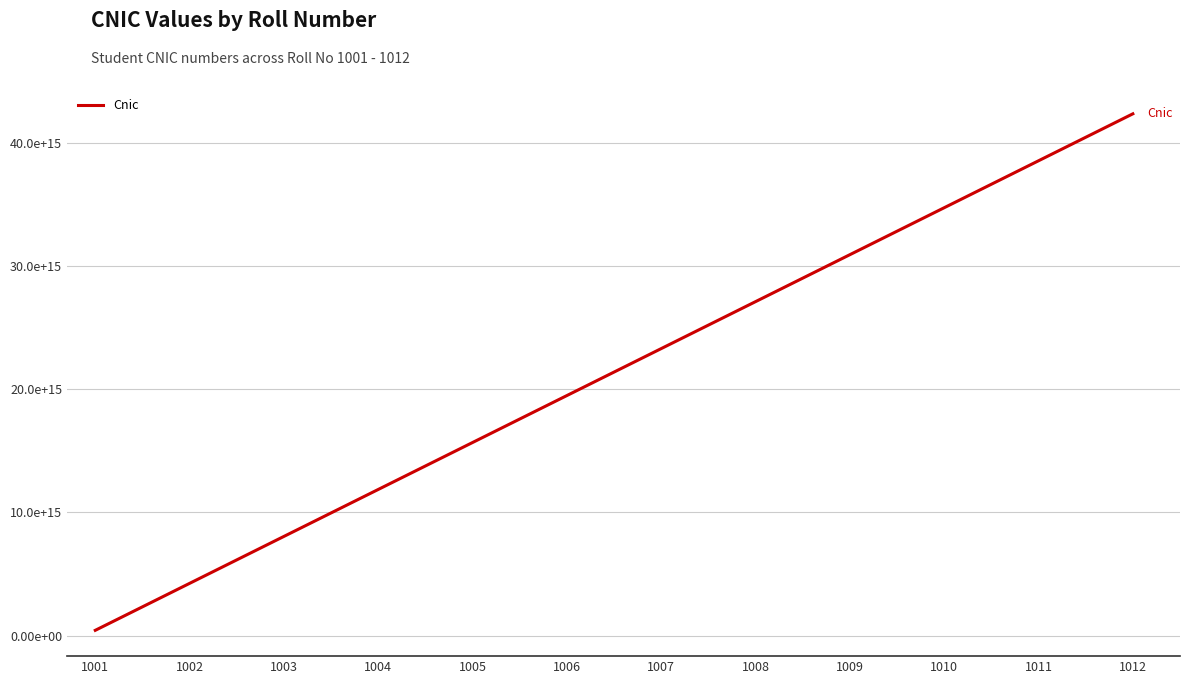

What is the change in value from 1001 to 1003?

+7632453750871253